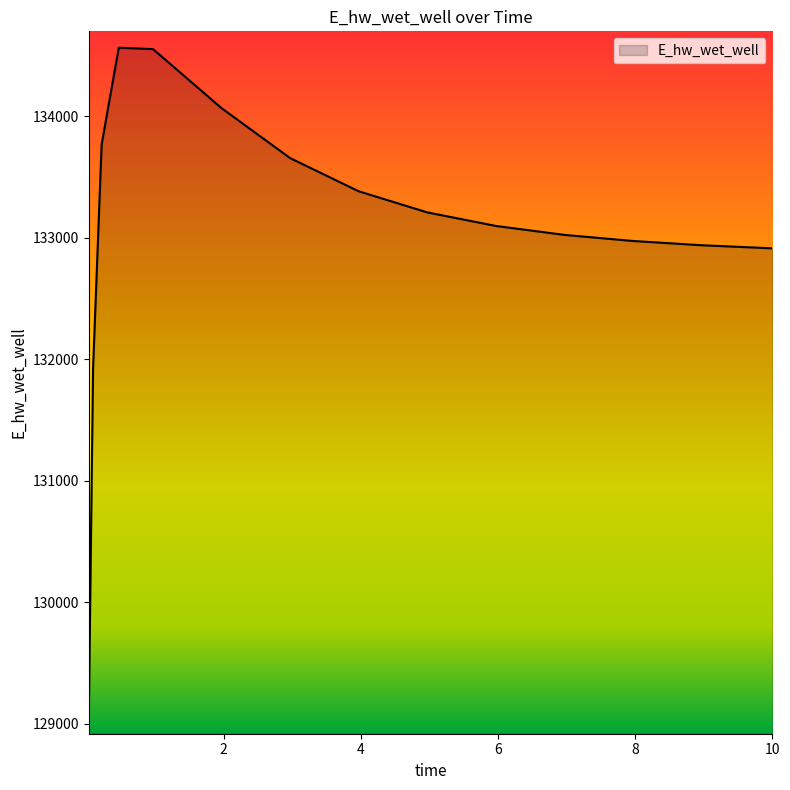

What is the difference between the maximum and minimum values?

5518.7